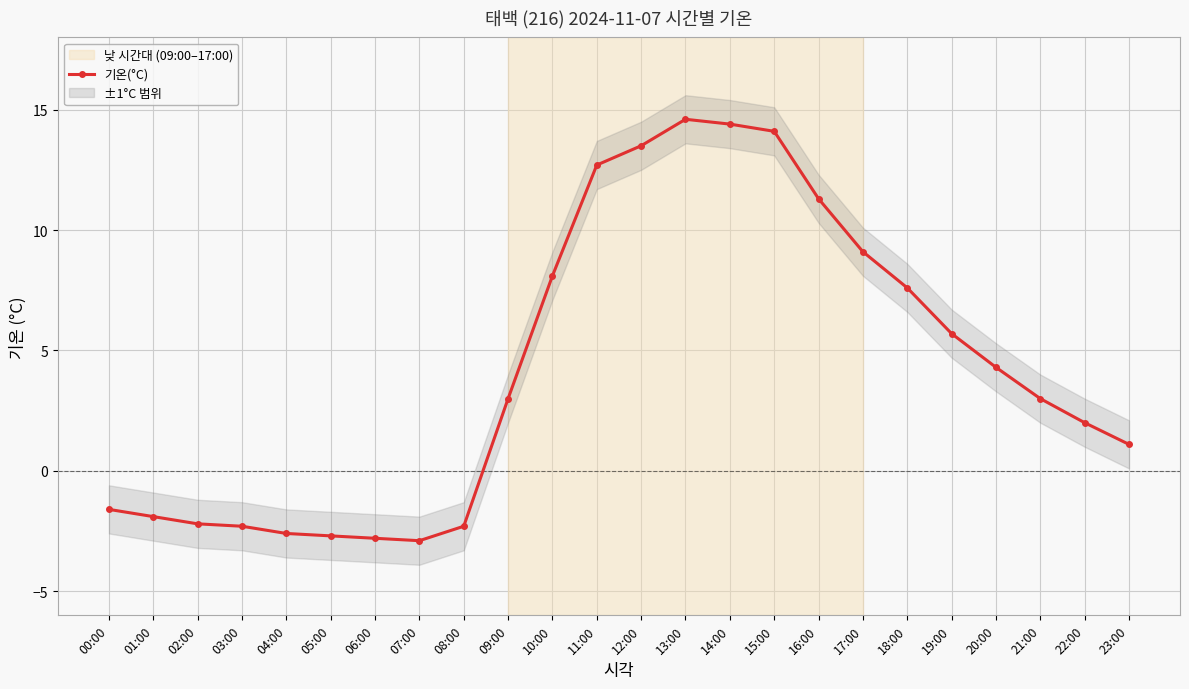

Reading left to right, transcribe all the data shown in this chart.

-1.6	-1.9	-2.2	-2.3	-2.6	-2.7	-2.8	-2.9	-2.3	3.0	8.1	12.7	13.5	14.6	14.4	14.1	11.3	9.1	7.6	5.7	4.3	3.0	2.0	1.1